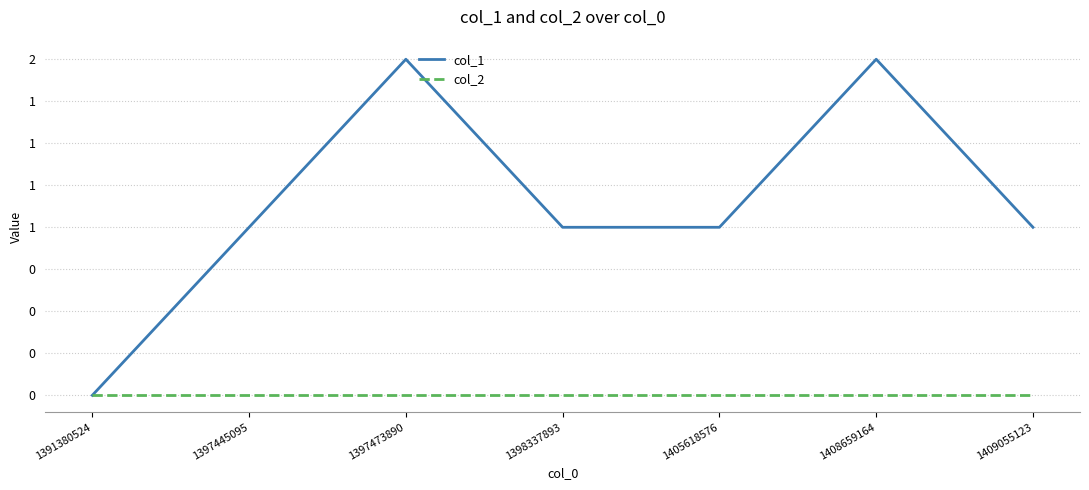

Is this an area chart (filled region under the line)?

No